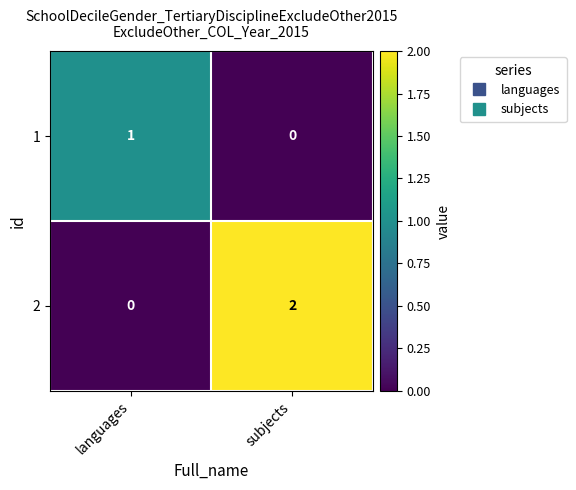

Is it true that 1 equals -1 at subjects?

False